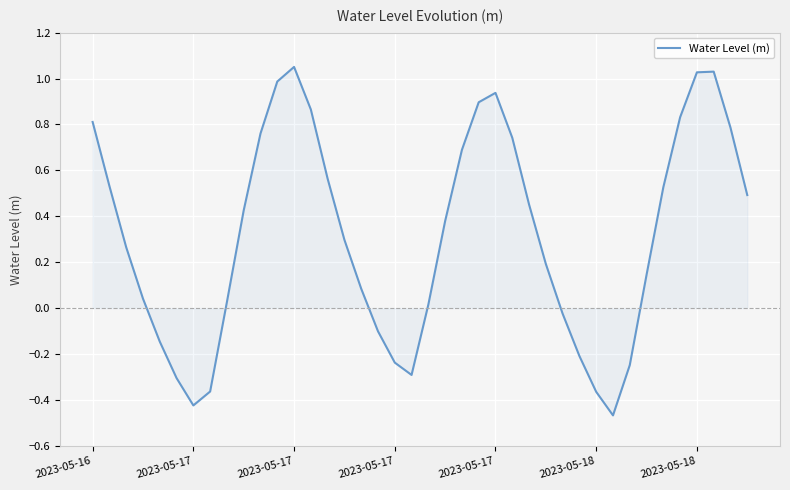

Rank the categories by value from highest to lowest.

12, 37, 36, 11, 24, 23, 13, 35, 2023-05-16, 38, 10, 25, 22, 14, 2023-05-17, 34, 39, 26, 9, 21, 15, 2023-05-17, 27, 33, 16, 2023-05-17, 8, 20, 28, 17, 2023-05-17, 29, 18, 32, 19, 2023-05-18, 7, 30, 2023-05-18, 31